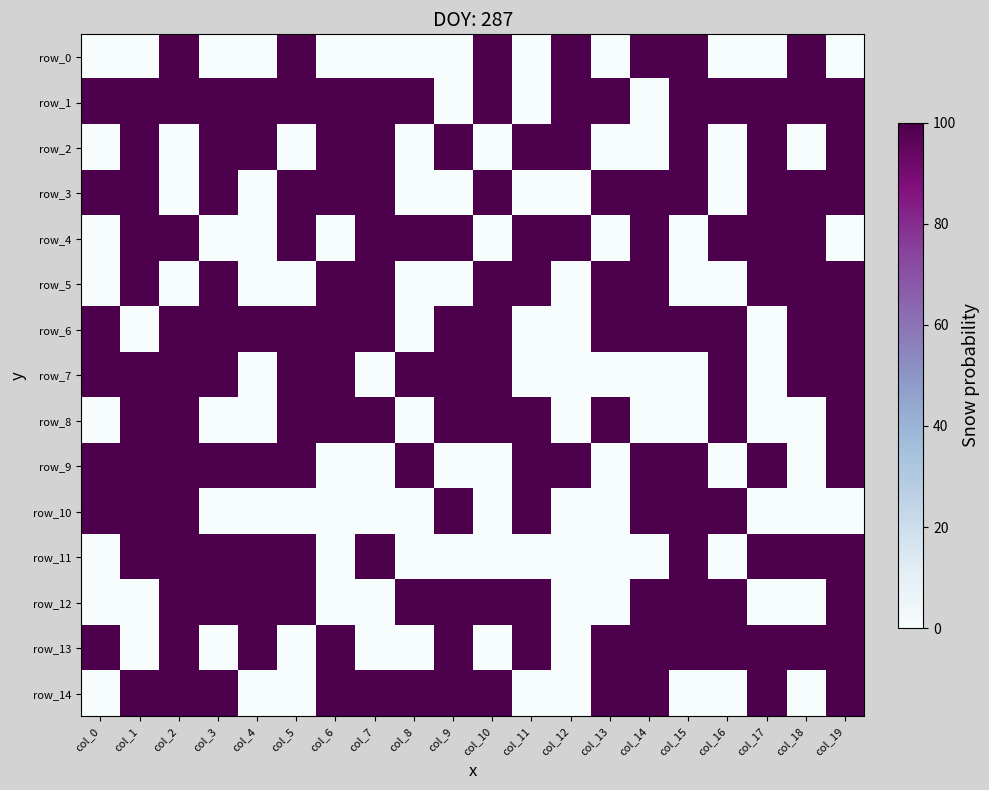

What is the difference between the highest and lowest values at col_4?

1